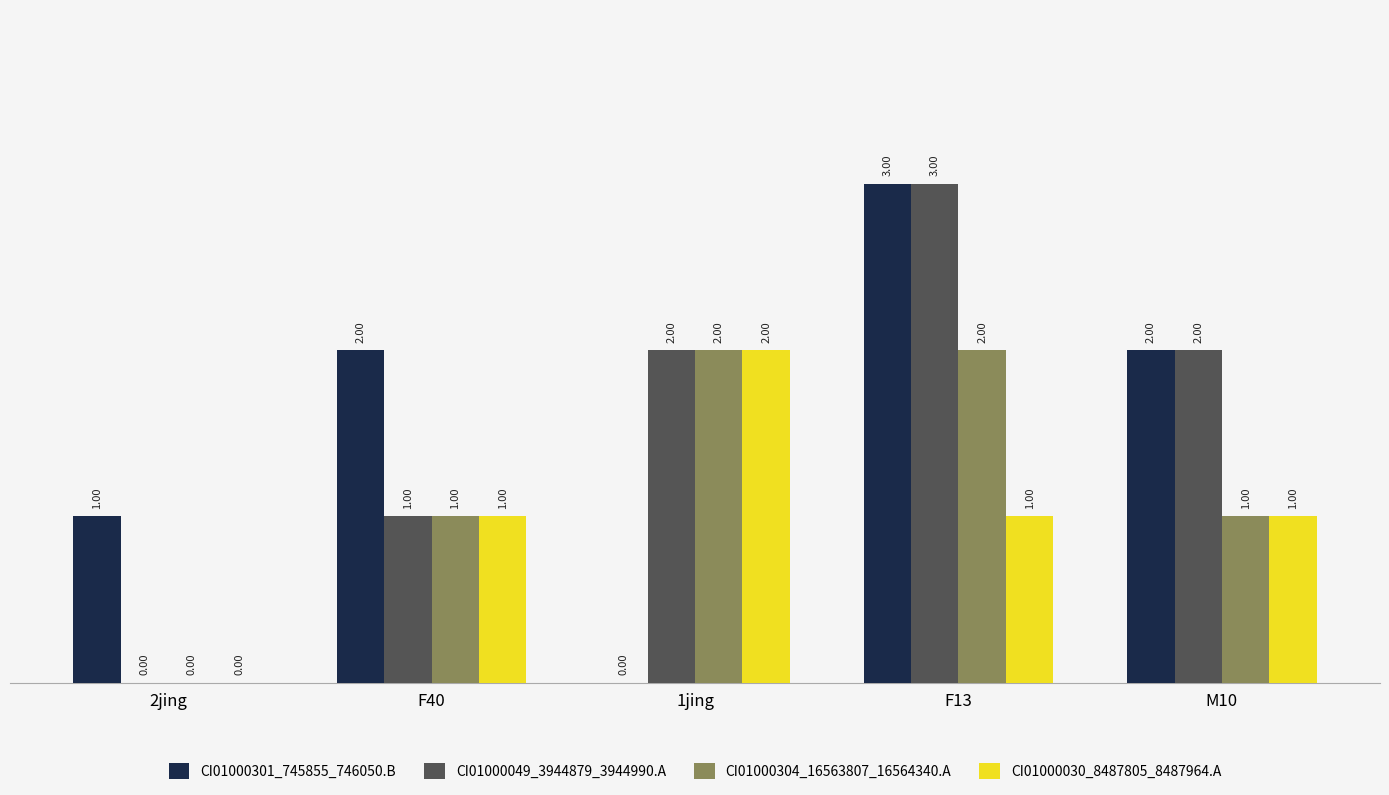

Reading left to right, list all the values displayed in this chart.

CI01000301_745855_746050.B: 1	2	0	3	2
CI01000049_3944879_3944990.A: 0	1	2	3	2
CI01000304_16563807_16564340.A: 0	1	2	2	1
CI01000030_8487805_8487964.A: 0	1	2	1	1